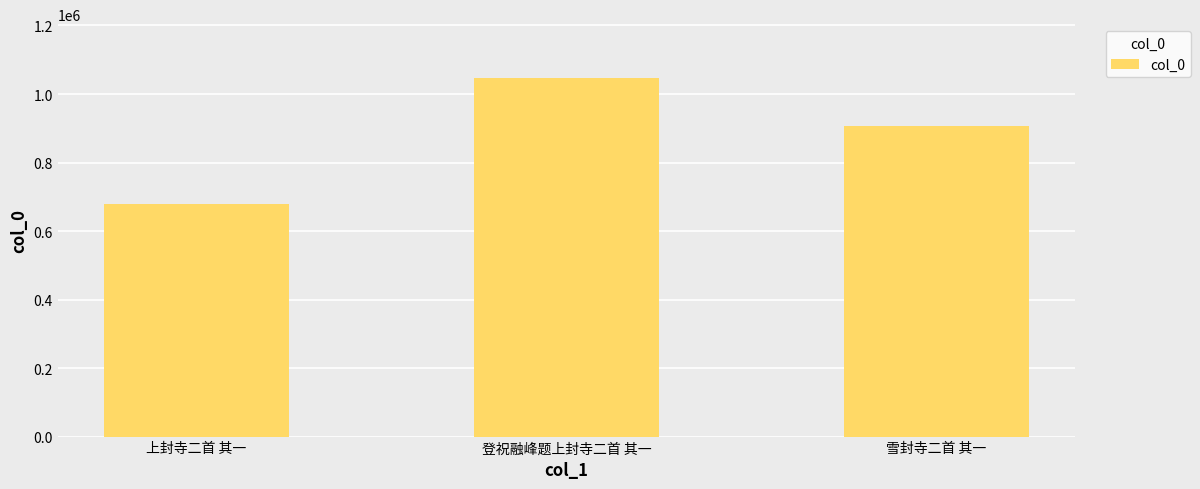

What is the label of the 1st bar from the right?

雪封寺二首 其一